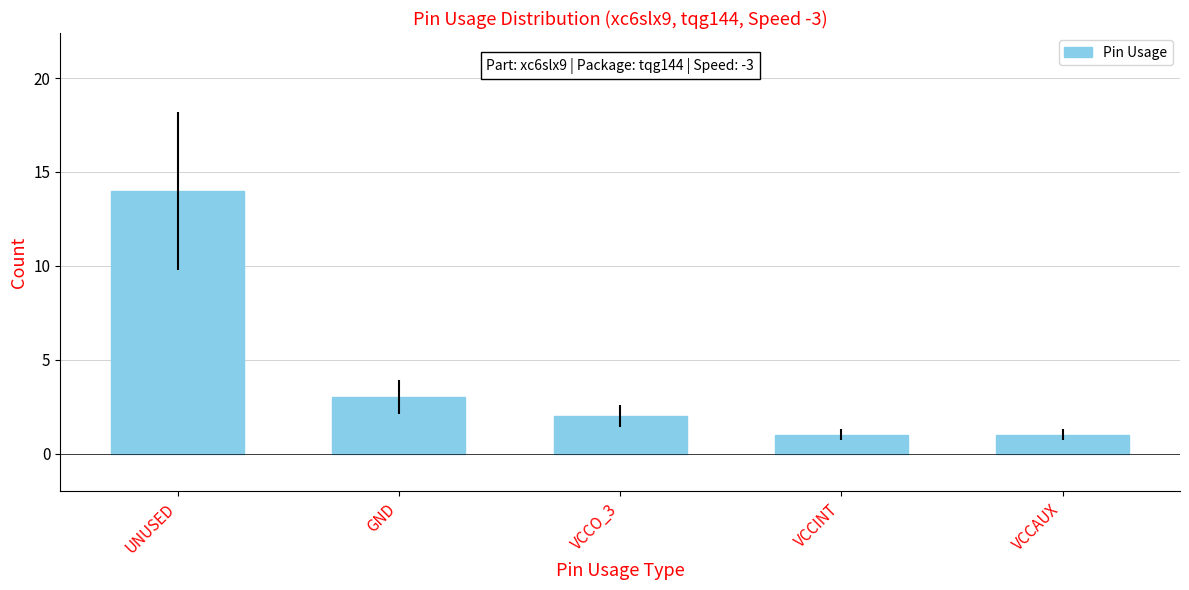

What is the average value?

4